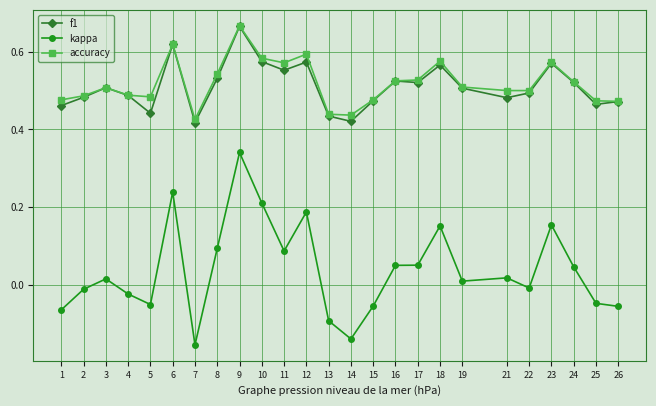

What are all the series names shown in the legend?

f1, kappa, accuracy